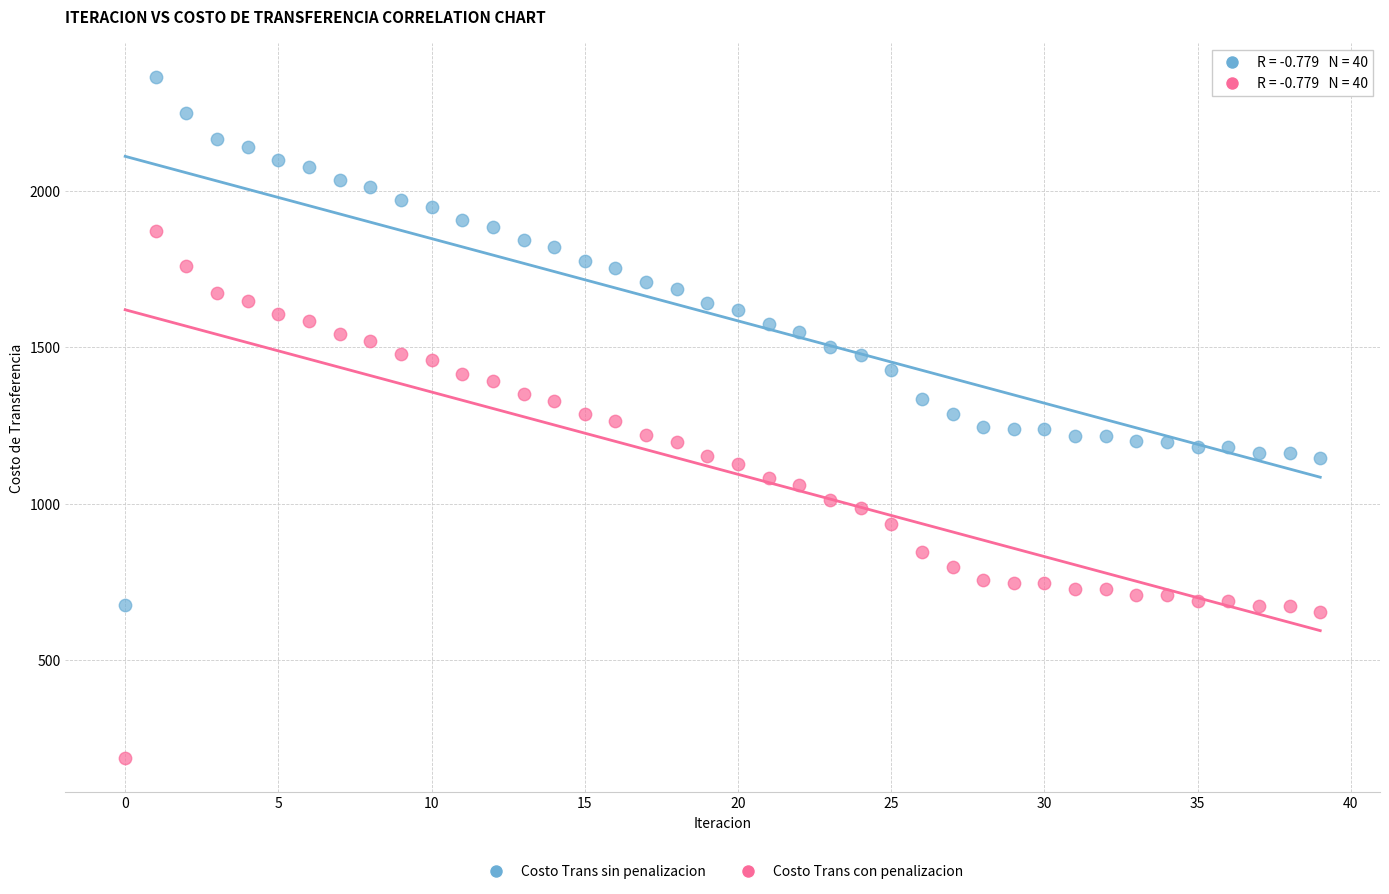

Which series contains the highest Y value?

Costo Trans sin penalizacion